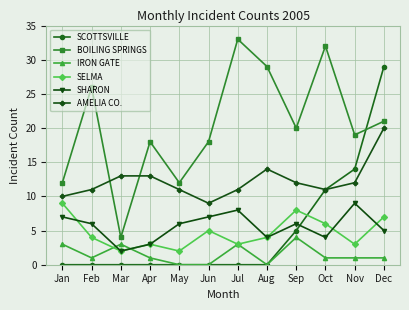

Which series has the largest total across all categories?

BOILING SPRINGS